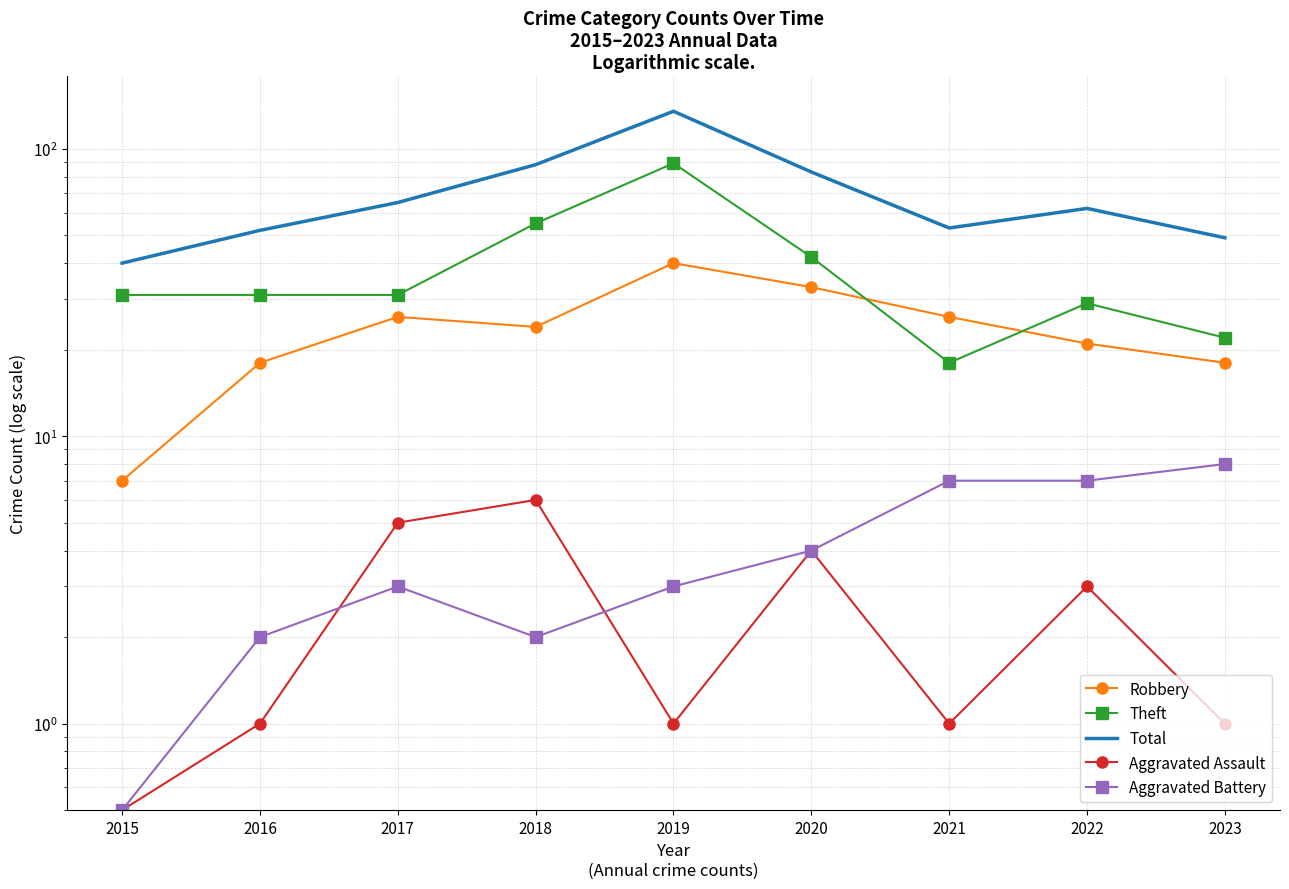

How many interior local peaks does the Aggravated Assault series have?

3